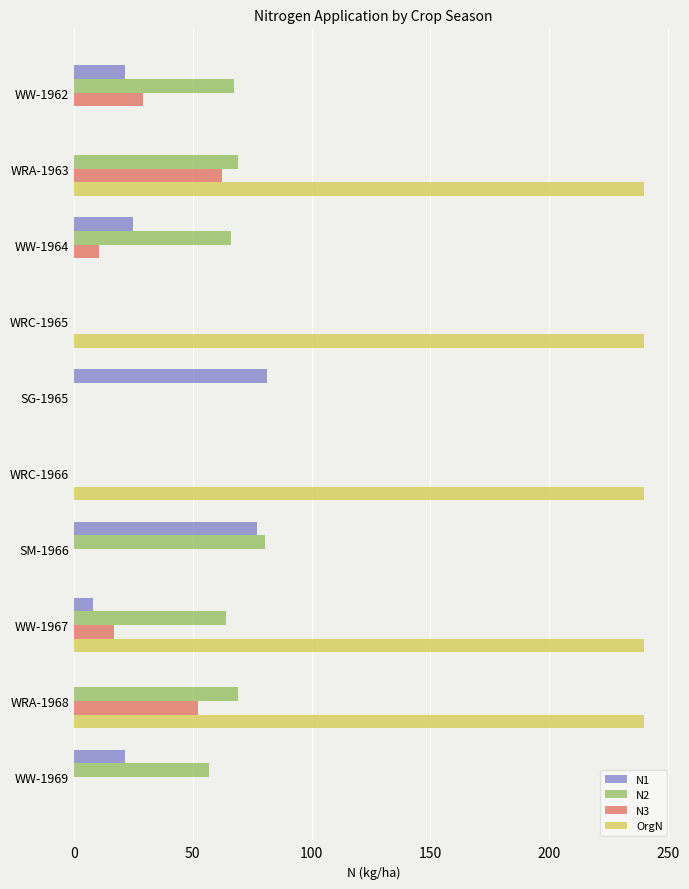

The N1 series shows -25.2 at WRA-1963. True or false?

False